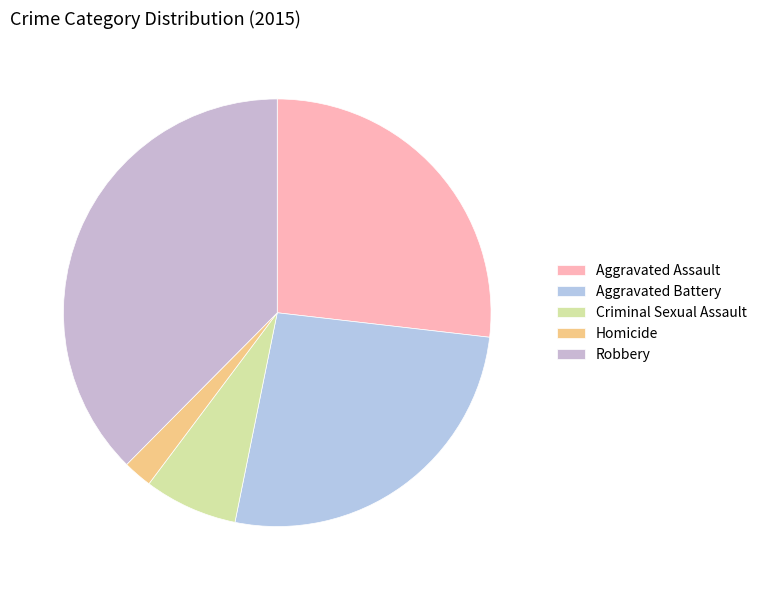

Which has a higher value, Aggravated Assault or Criminal Sexual Assault?

Aggravated Assault